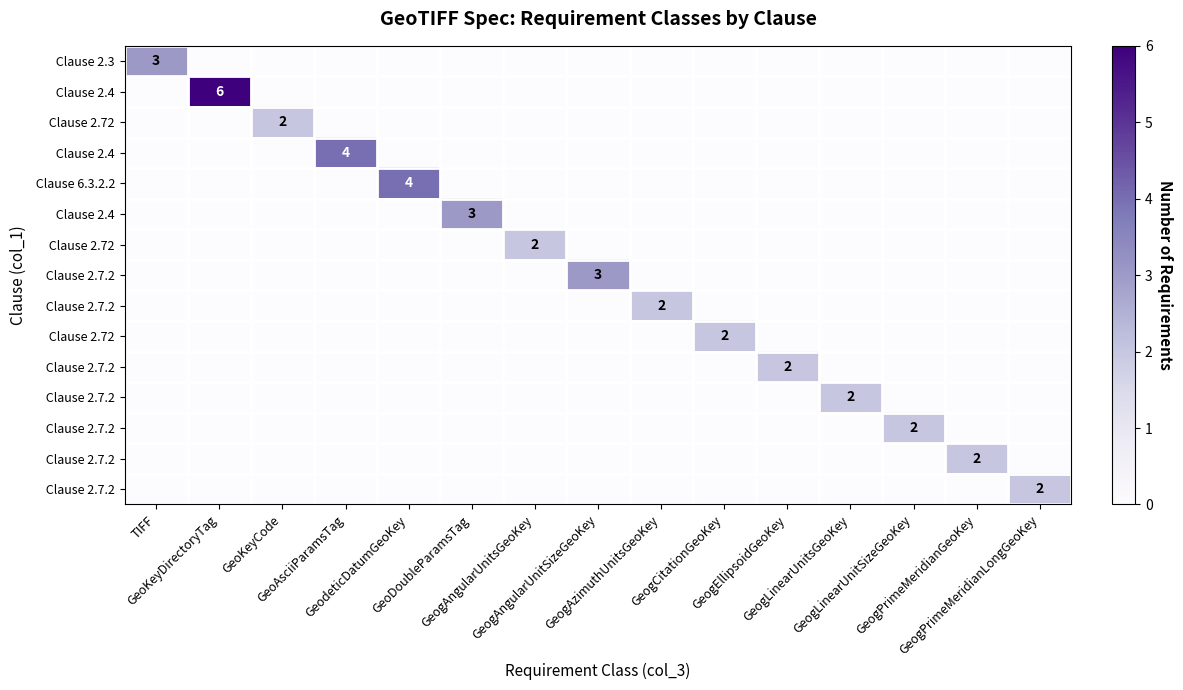

What is the difference between the highest and lowest values at GeogEllipsoidGeoKey?

2